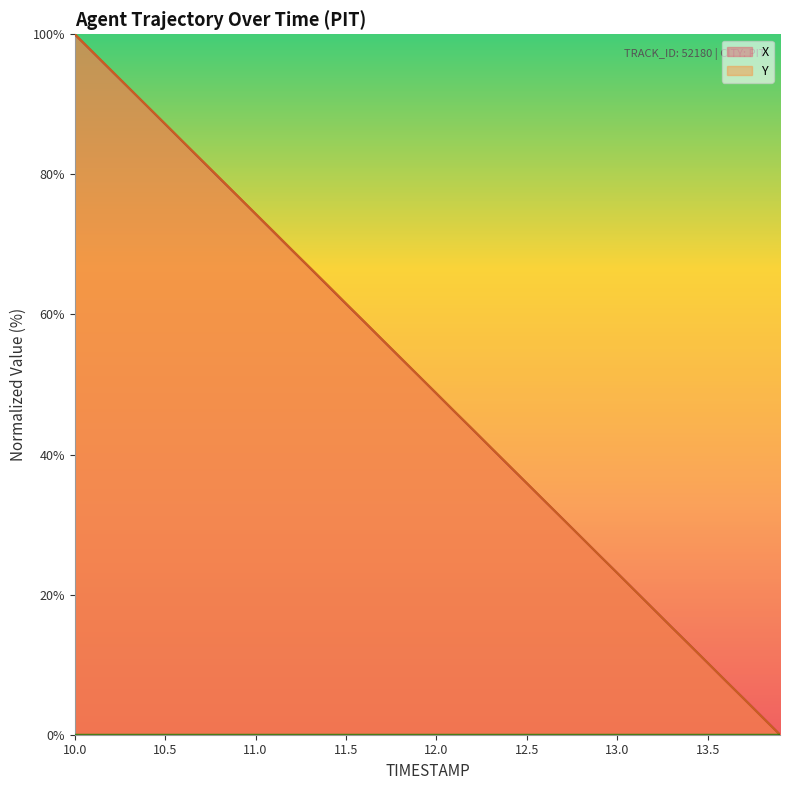

Rank the series by their average value, from highest to lowest.

Y, X